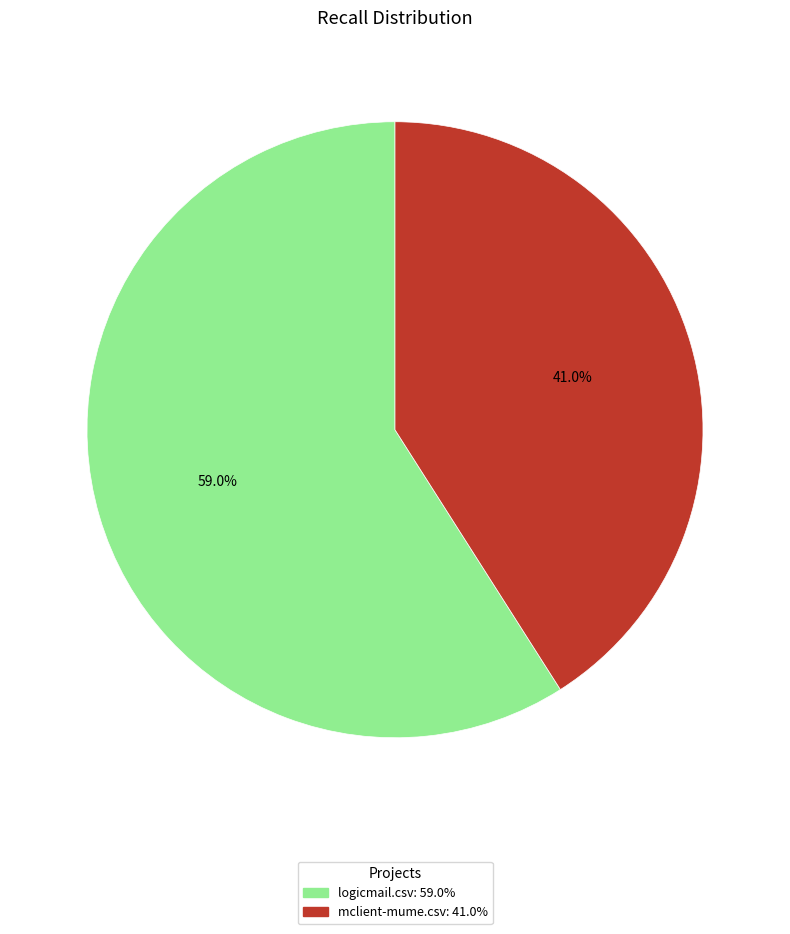

Is there any slice that represents more than half of the pie?

Yes